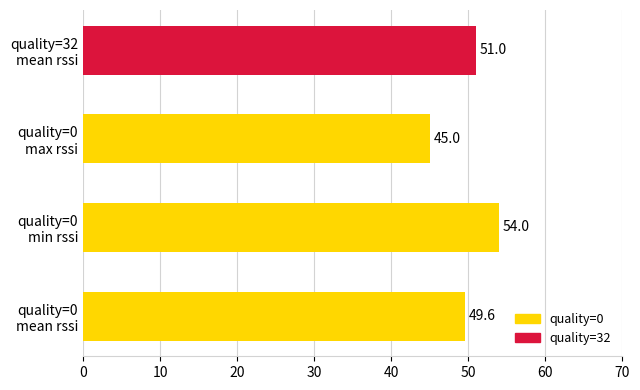

What is the smallest value displayed?

45.0